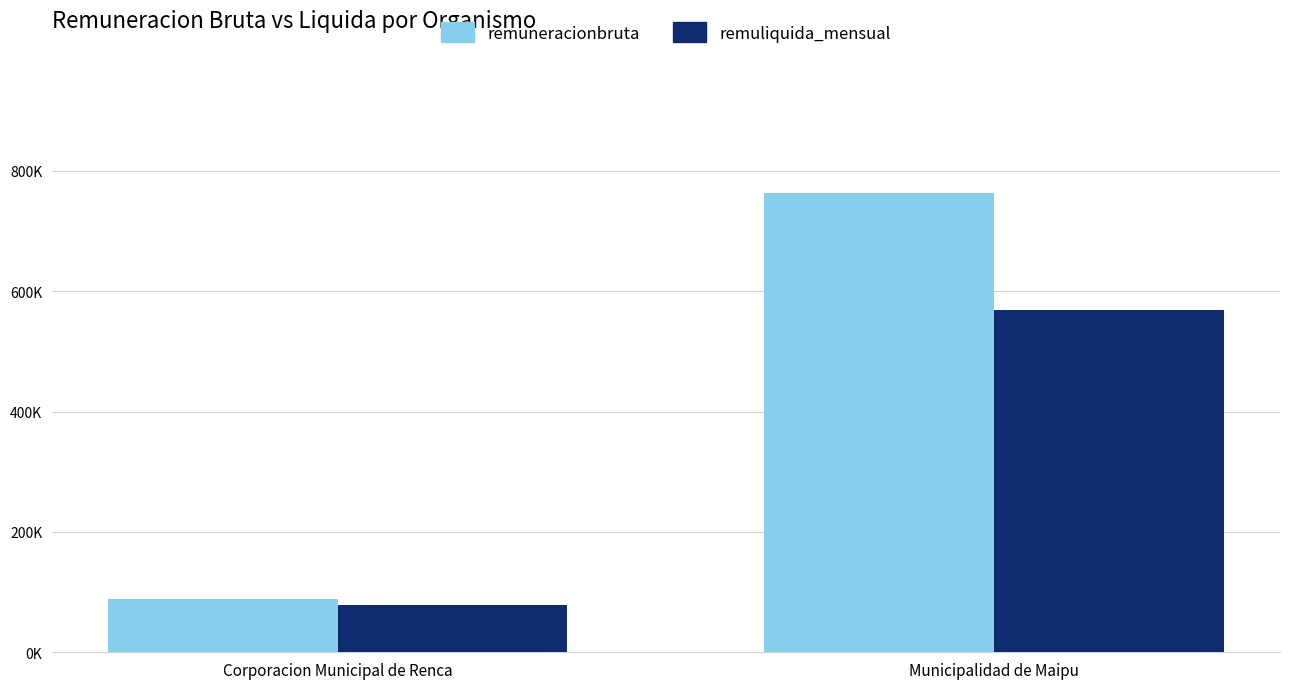

What is the difference between the remuliquida_mensual values at Municipalidad de Maipu and Corporacion Municipal de Renca?

490144